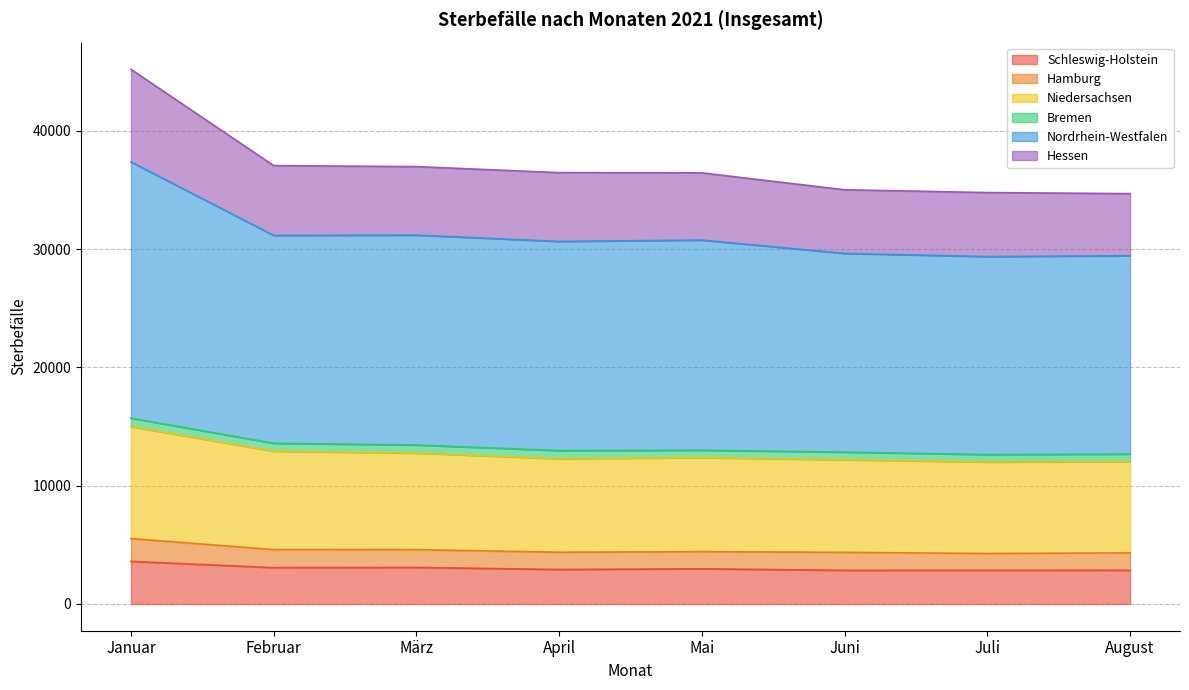

List the labels in order of Hessen value, smallest first.

August, Juli, Juni, Mai, April, März, Februar, Januar